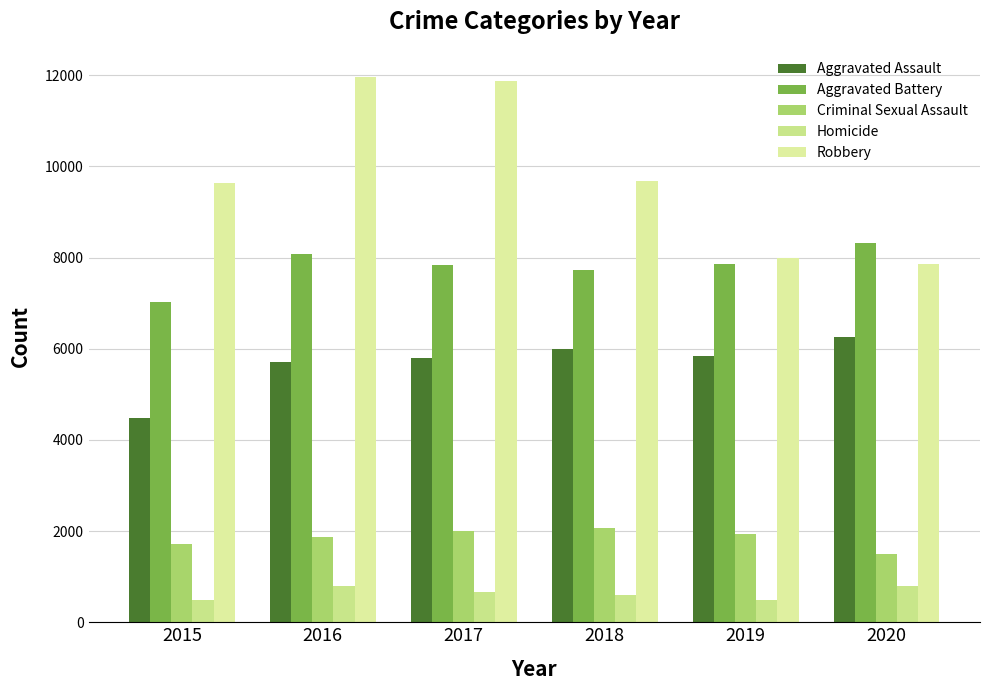

At 2019, list the series in order from largest to smallest.

Robbery, Aggravated Battery, Aggravated Assault, Criminal Sexual Assault, Homicide